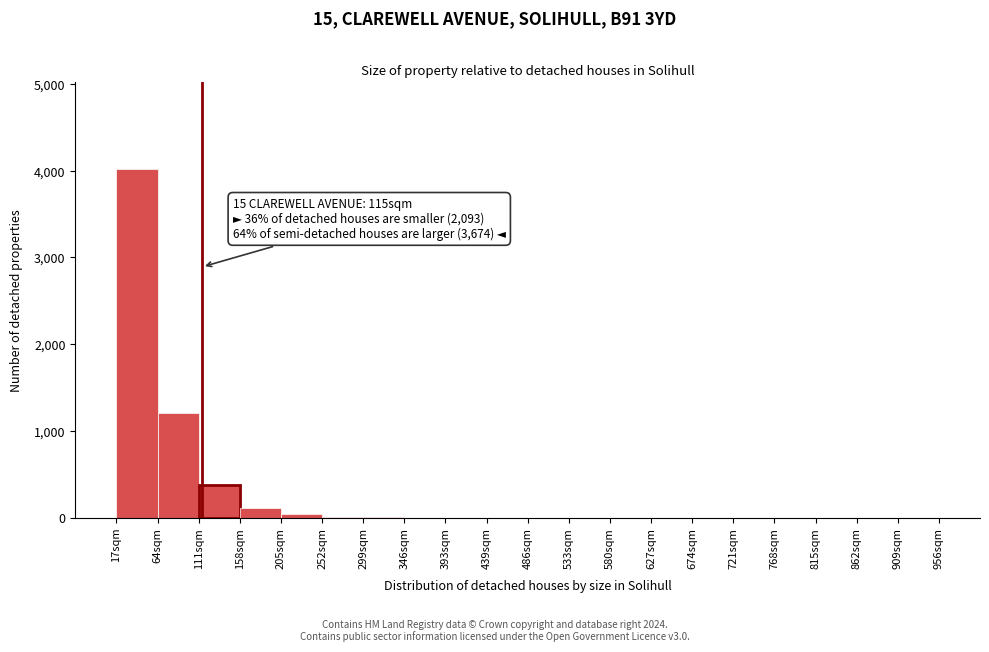

Over which range of the x-axis is the bar tallest?

17 to 64